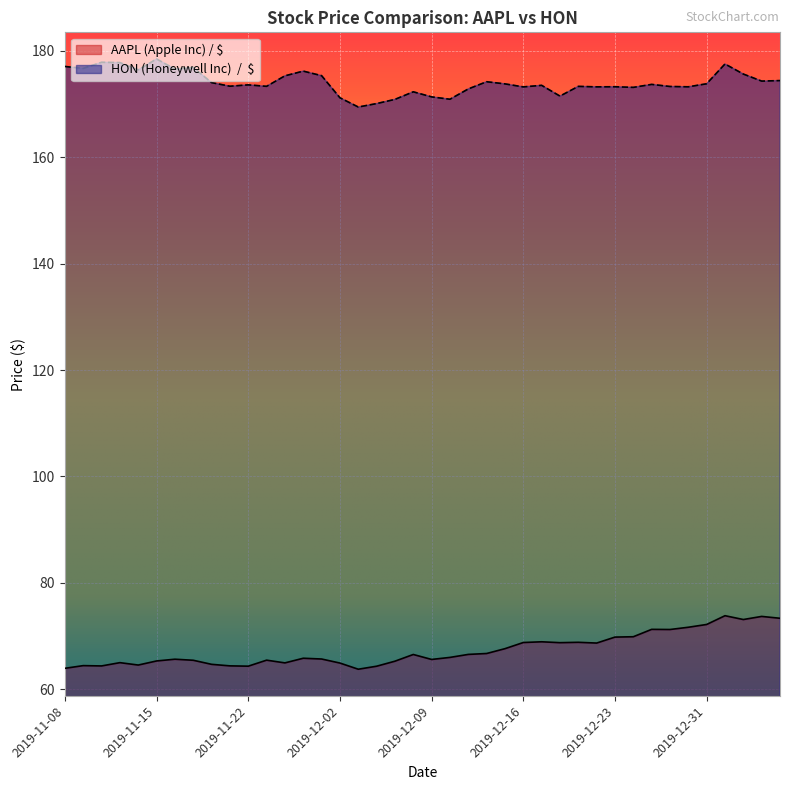

How many values in the HON (Honeywell Inc)  /  $ series exceed 173?

31